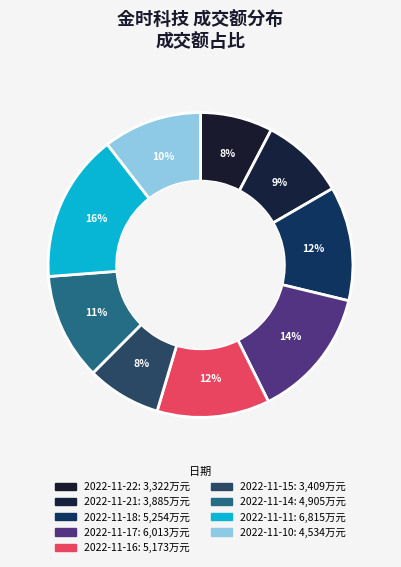

How many slices are in this pie chart?

9